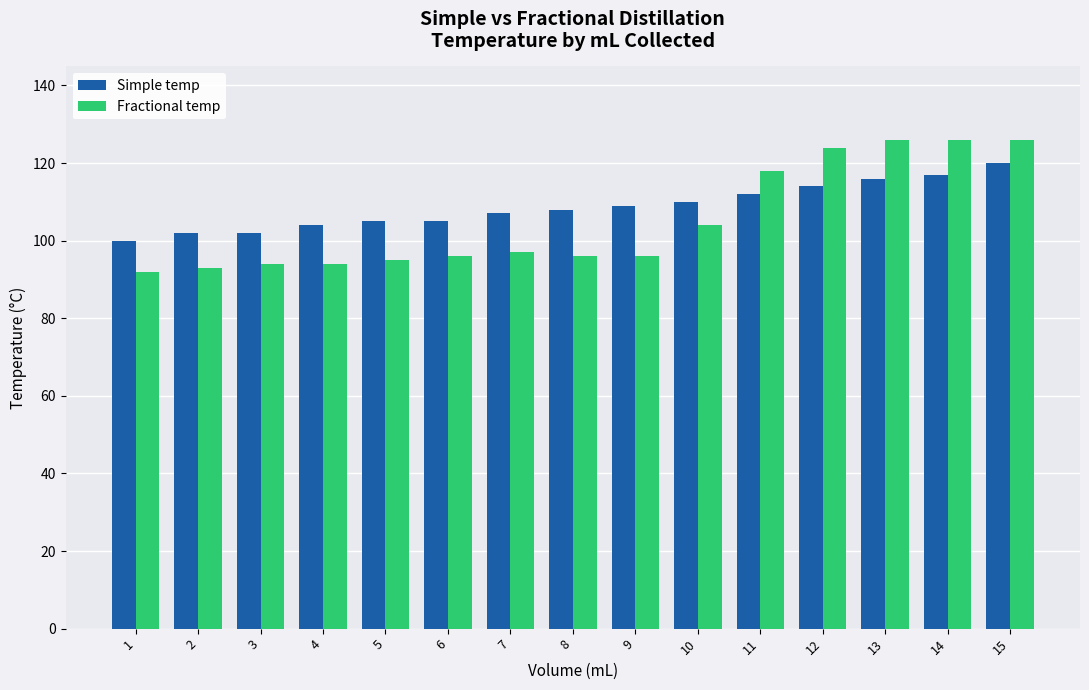

What is the total value across all series at 8?

204